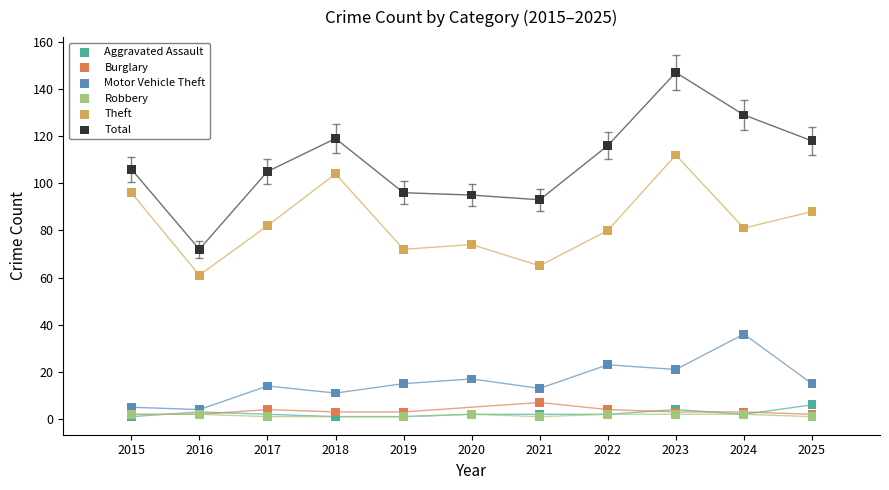

What are all the series names shown in the legend?

Aggravated Assault, Burglary, Motor Vehicle Theft, Robbery, Theft, Total